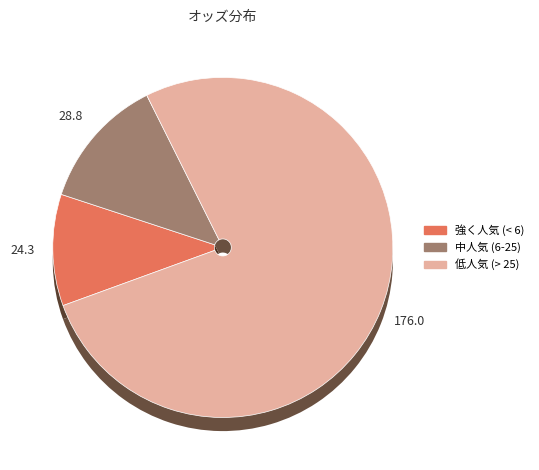

Is リープフラウミルヒ the majority of the pie?

No